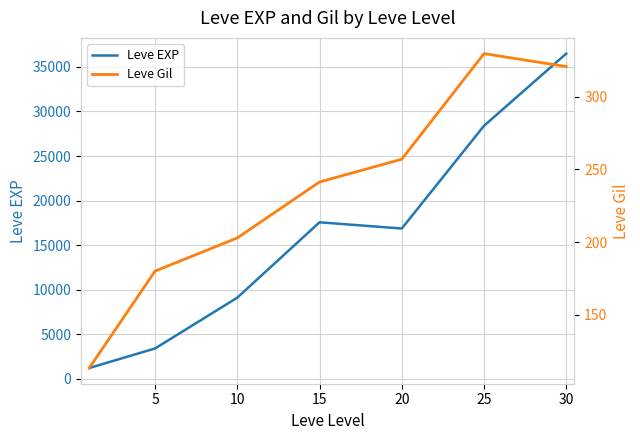

What is the maximum value shown in the chart?

36492.5